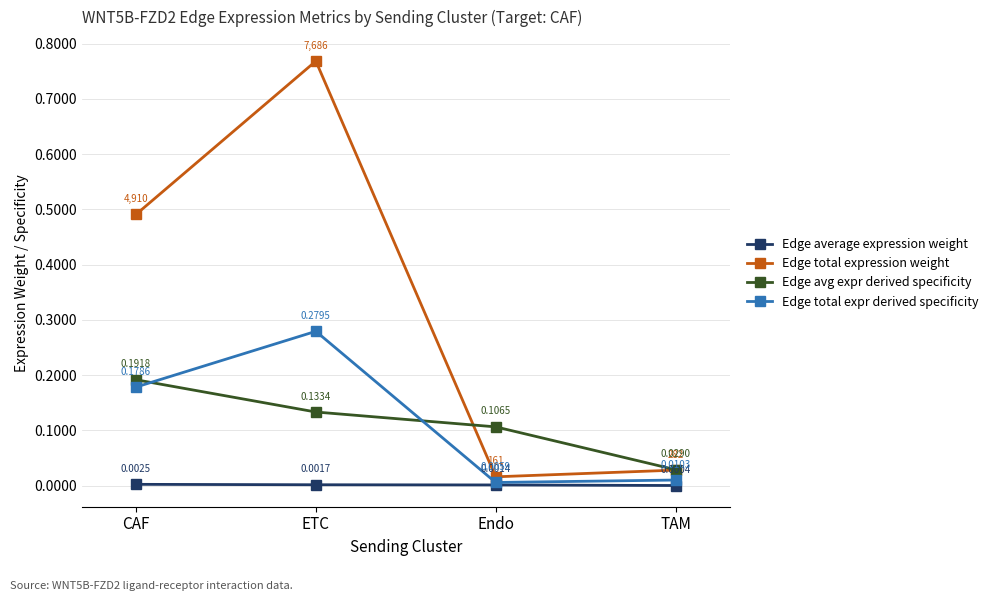

Which category has the lowest value in the Edge total expr derived specificity series?

Endo